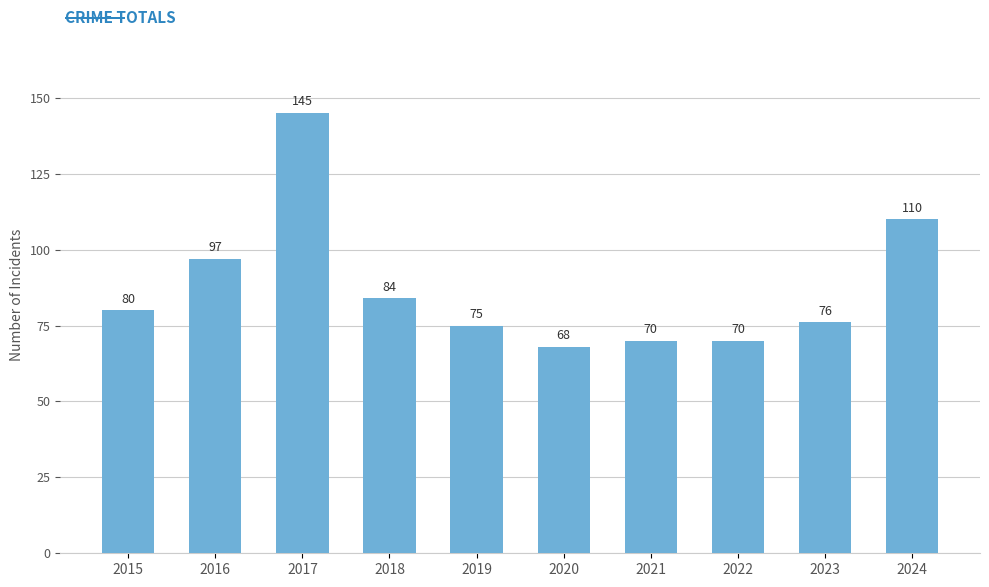

What is the difference between the values at 2022 and 2024?

40